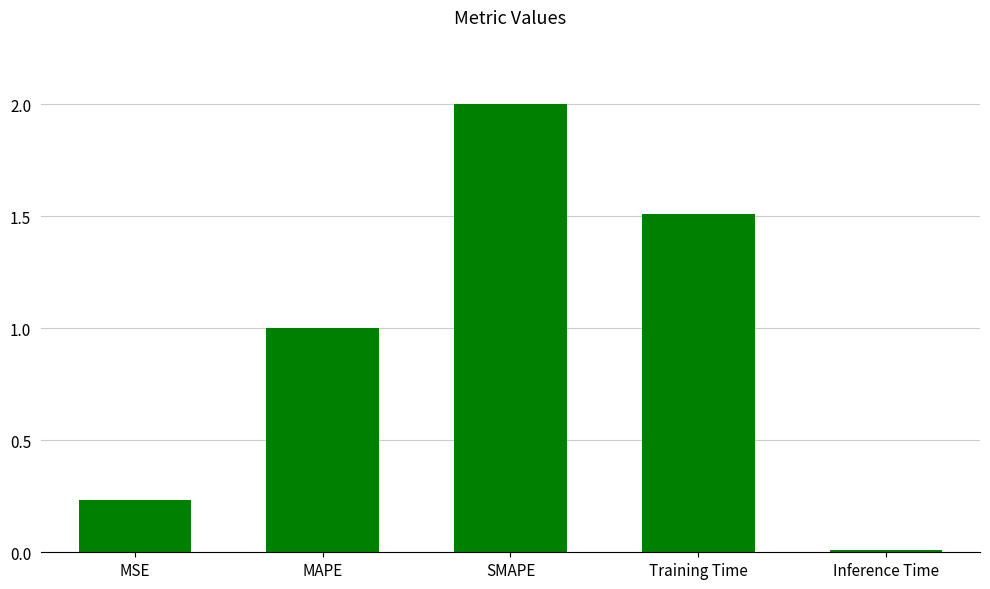

What is the change in value from MAPE to Inference Time?

-1.0